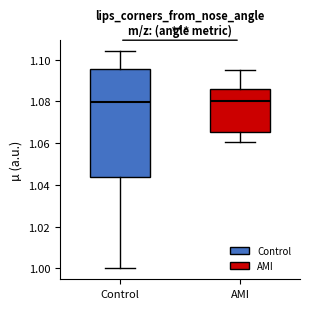

Reading left to right, transcribe this box plot: for each box, give where its median line is, the range the box spans, and where its two whiskers end, as read against the y-axis. The values are not printed on the chart, so give them approximately, as read against the axis.

Control: median 1.080, box 1.044 to 1.096, whiskers 1.000 to 1.104
AMI: median 1.080, box 1.066 to 1.086, whiskers 1.060 to 1.094